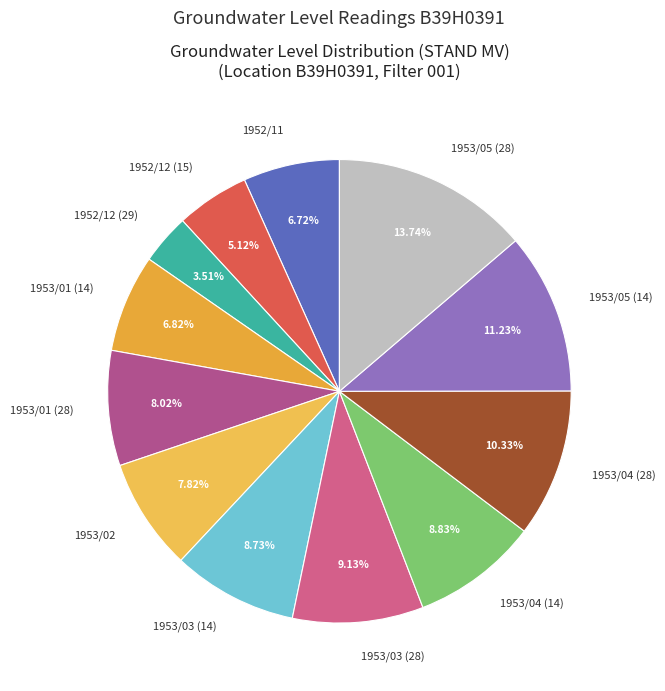

Is 1952/11 the majority of the pie?

No